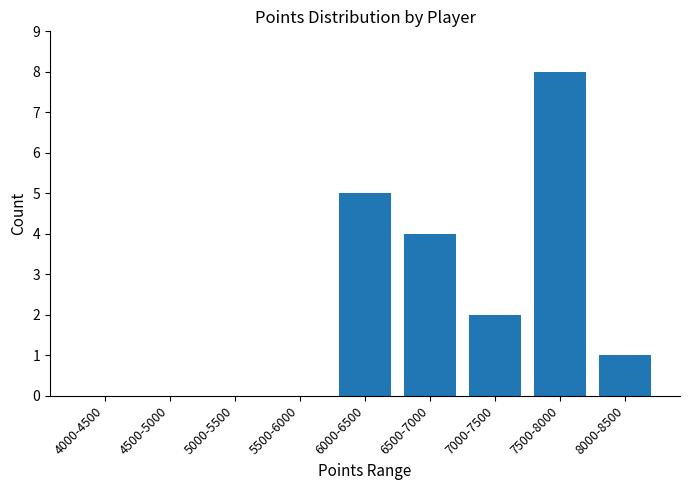

At which label is the value closest to 4?

6500-7000